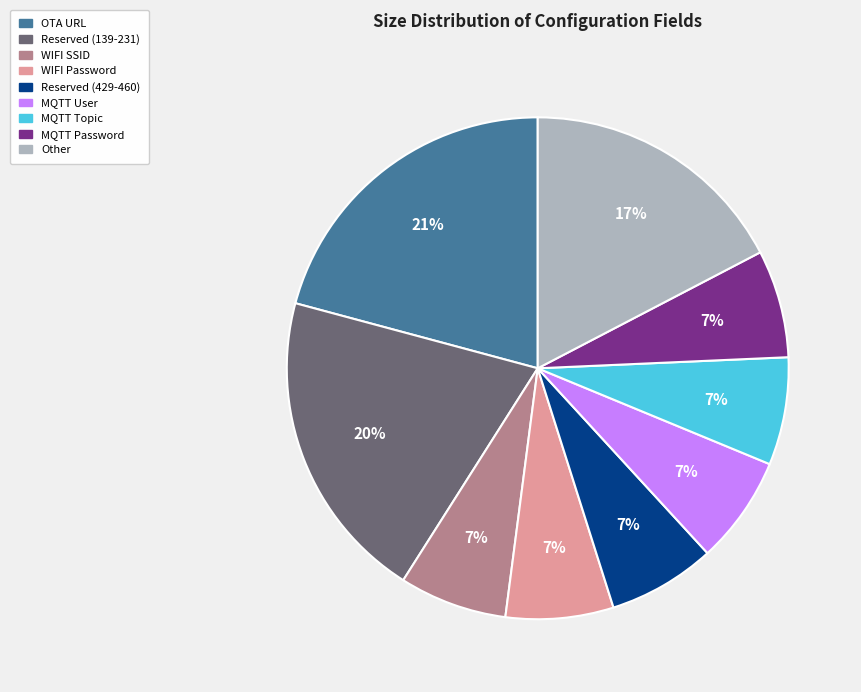

To the nearest percent, what is the difference between the largest and smallest slice percentages?

14%